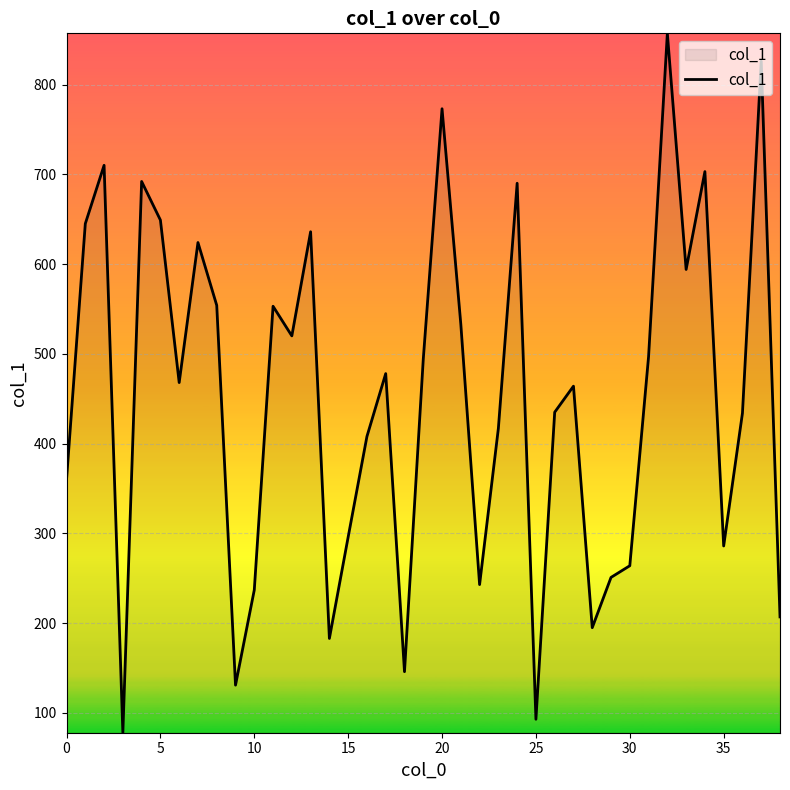

What is the greatest value displayed?

857